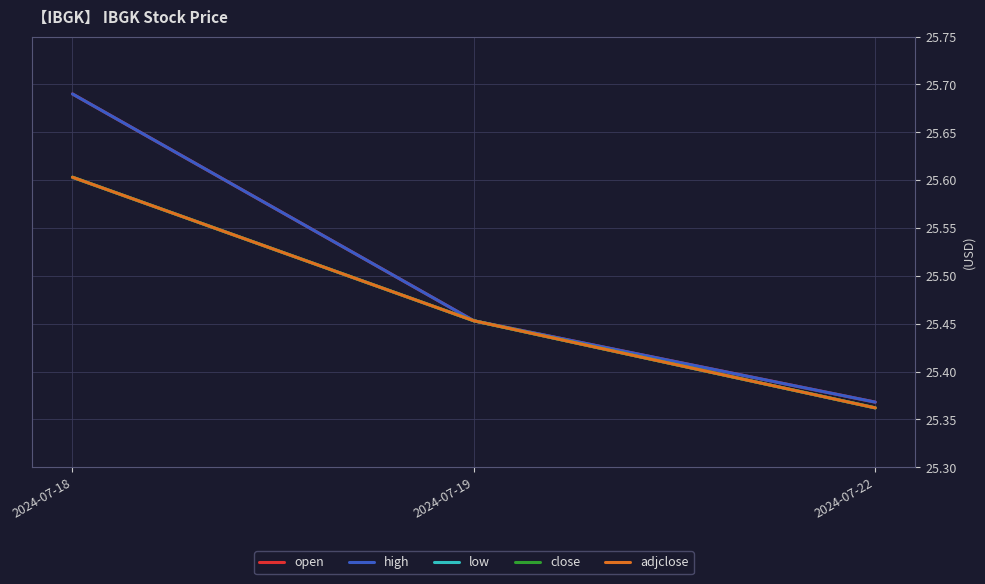

Reading right to left, transcribe all the data shown in this chart.

open: 2024-07-22=25.4	2024-07-19=25.5	2024-07-18=25.7
high: 2024-07-22=25.4	2024-07-19=25.5	2024-07-18=25.7
low: 2024-07-22=25.4	2024-07-19=25.5	2024-07-18=25.6
close: 2024-07-22=25.4	2024-07-19=25.5	2024-07-18=25.6
adjclose: 2024-07-22=25.4	2024-07-19=25.5	2024-07-18=25.6